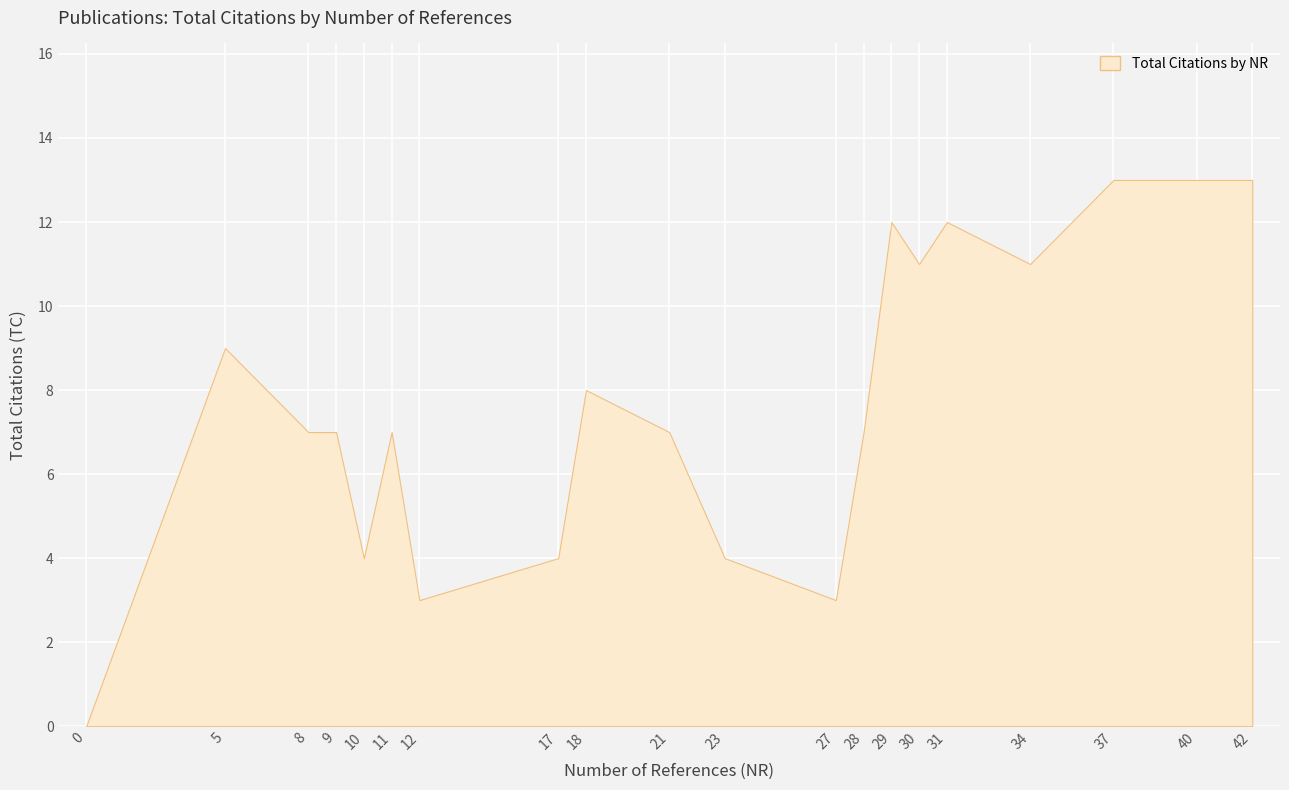

True or false: the data shows 14 at 5.

False